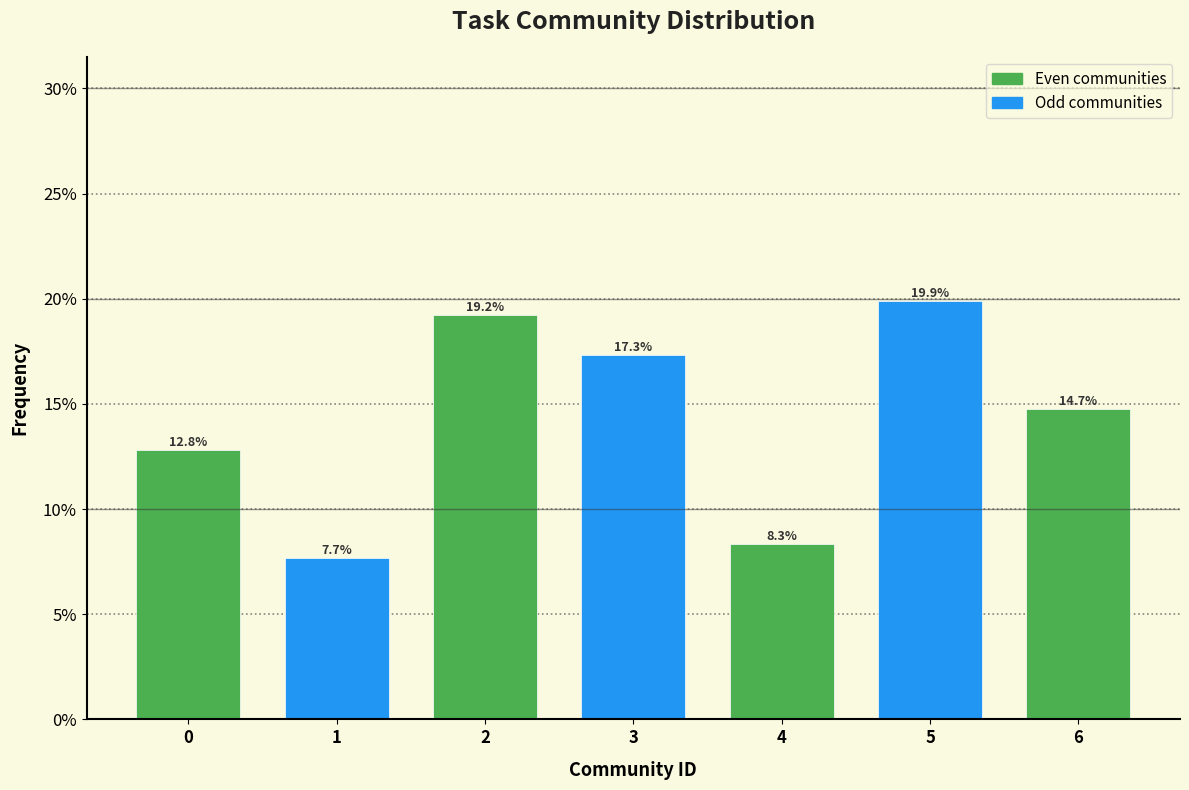

Reading left to right, extract all data points from this chart.

0=12.8	1=7.7	2=19.2	3=17.3	4=8.3	5=19.9	6=14.7